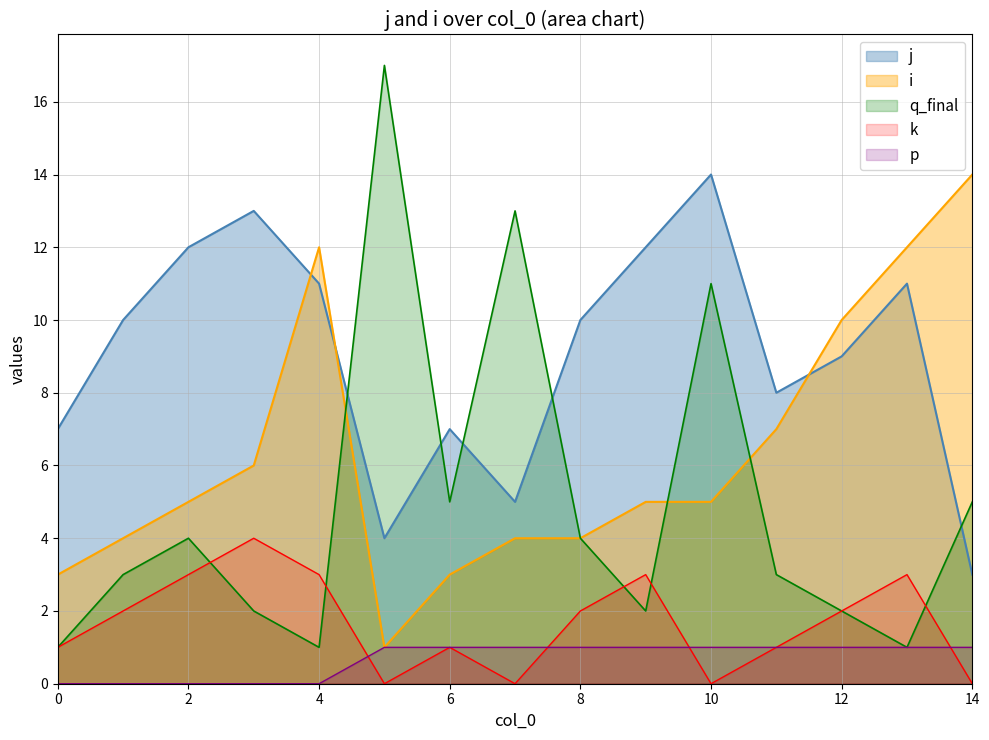

Which series has the largest total across all categories?

j